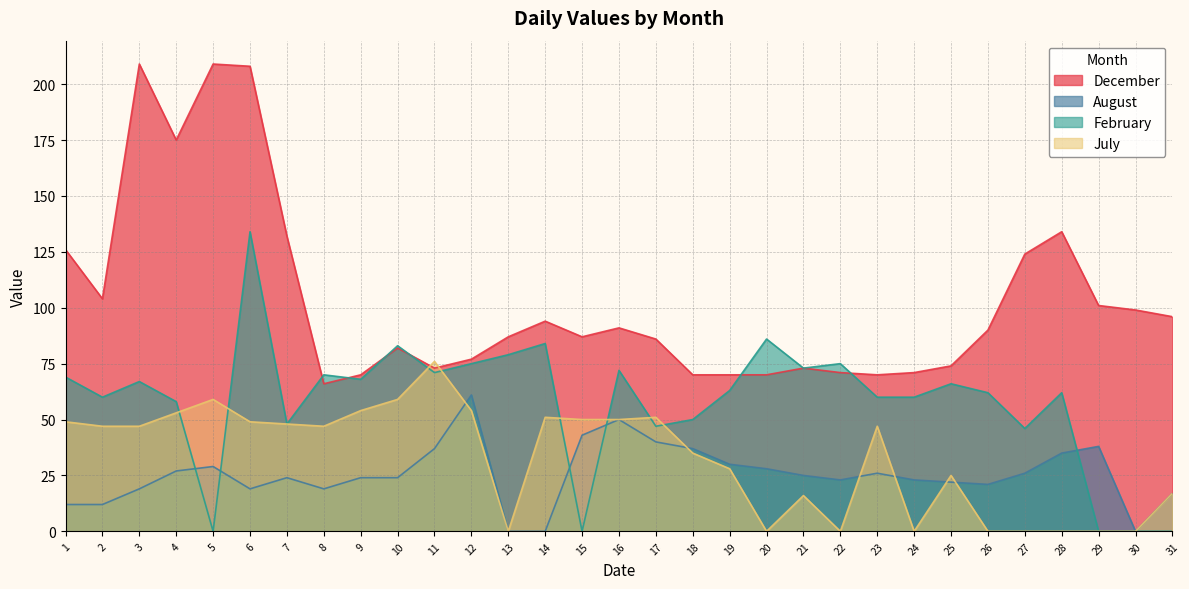

What is the total value across all series at 7?

252